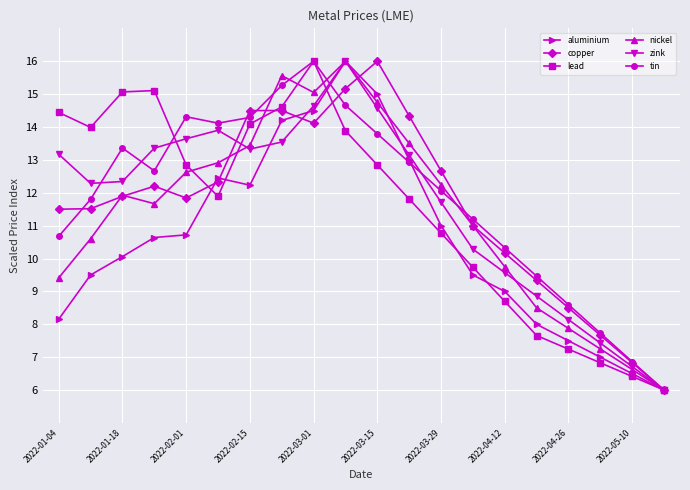

Which series has the largest total across all categories?

tin